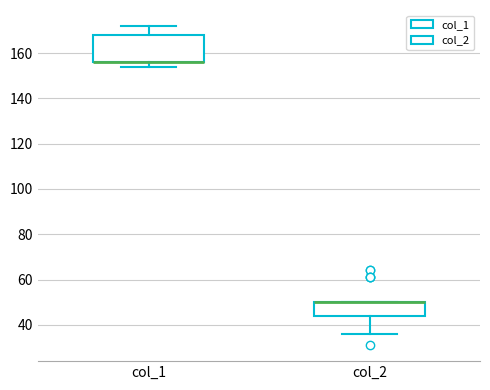

Which box is the tallest, from its lower edge to its upper edge?

col_1